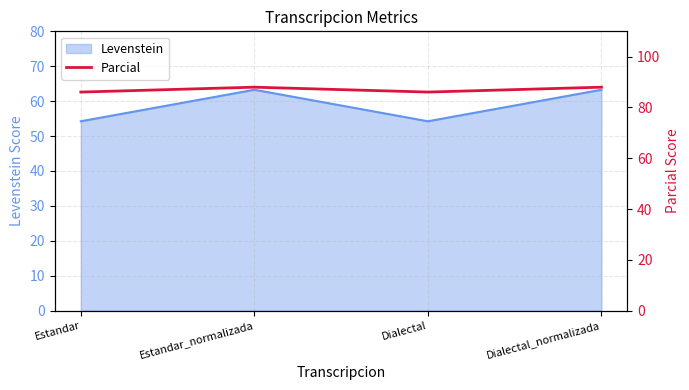

Rank the categories by value from lowest to highest.

Estandar, Dialectal, Estandar_normalizada, Dialectal_normalizada